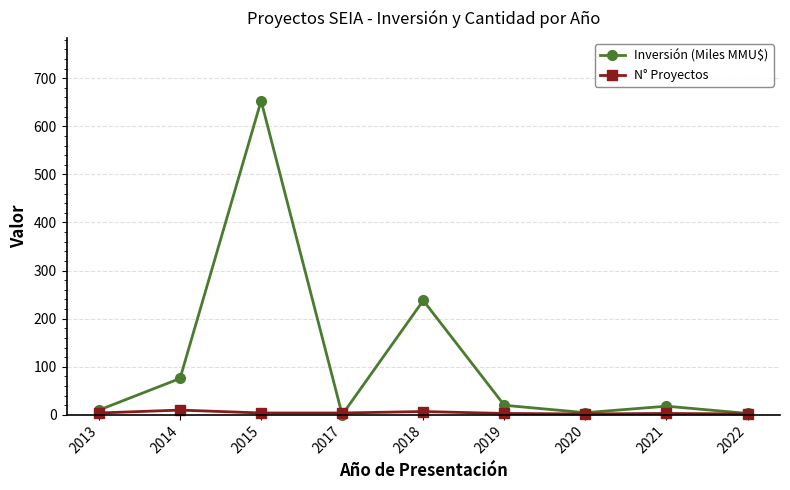

List the series in order of their overall mean, highest first.

Inversión (Miles MMU$), N° Proyectos